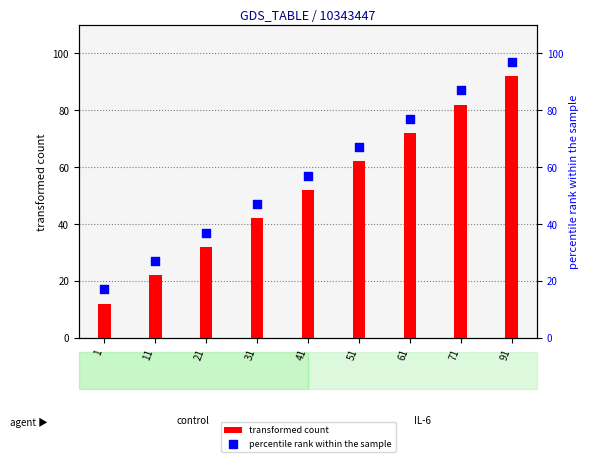

Which series contains the lowest Y value?

transformed count